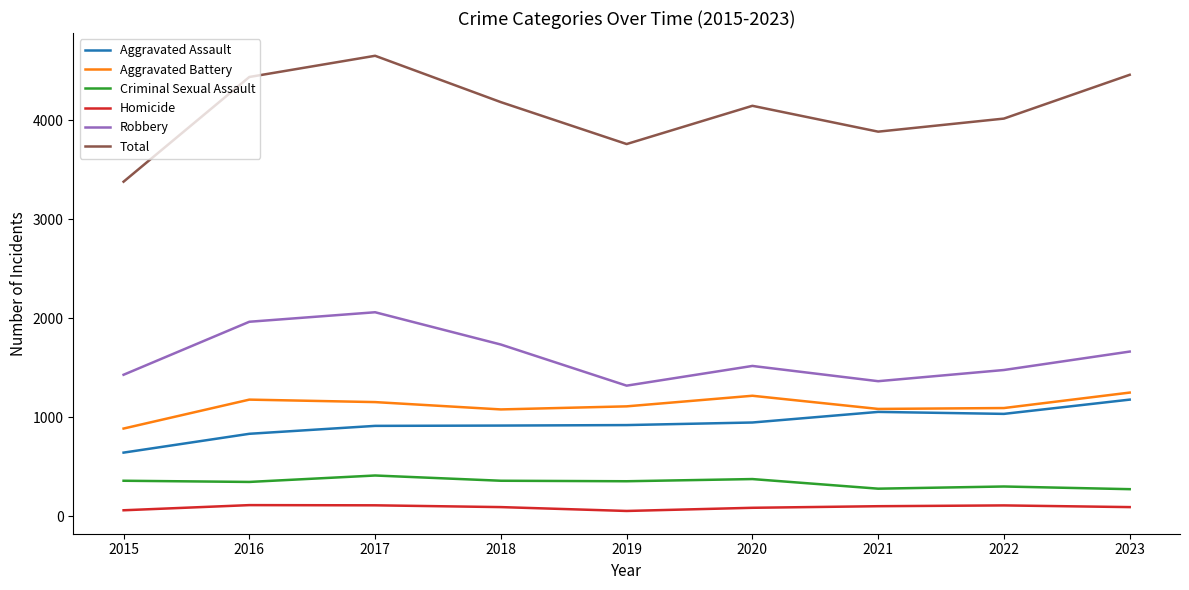

Which series has the widest spread of values?

Total